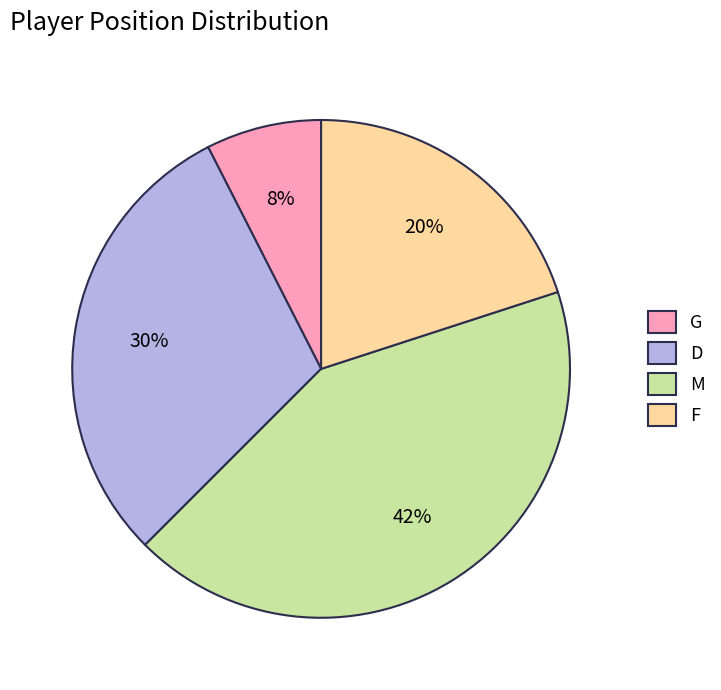

How many segments does this pie chart have?

4